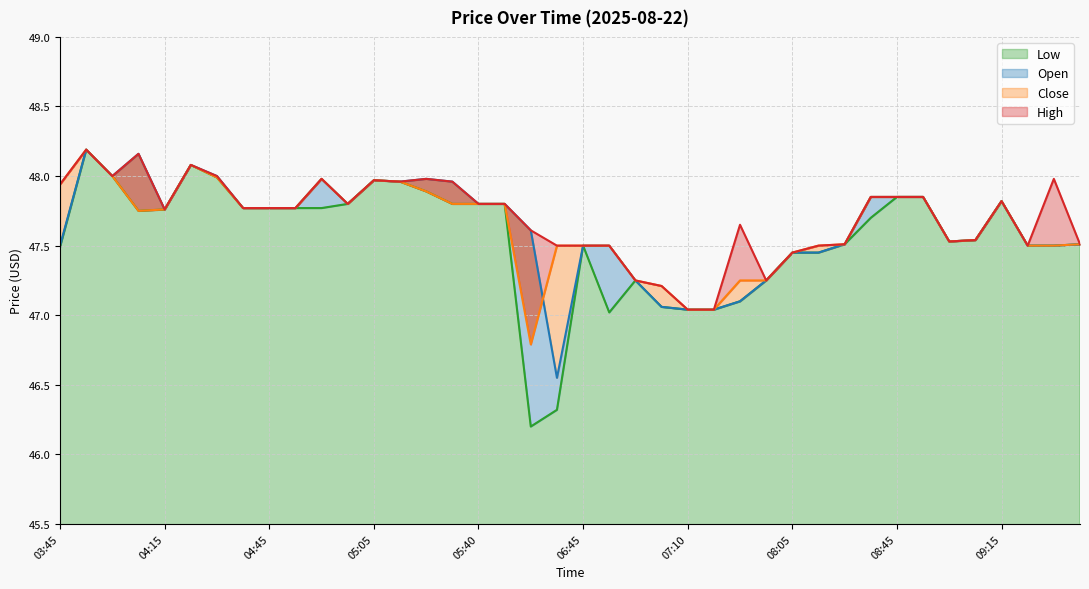

What is the total value across all series at 09:25?

190.0